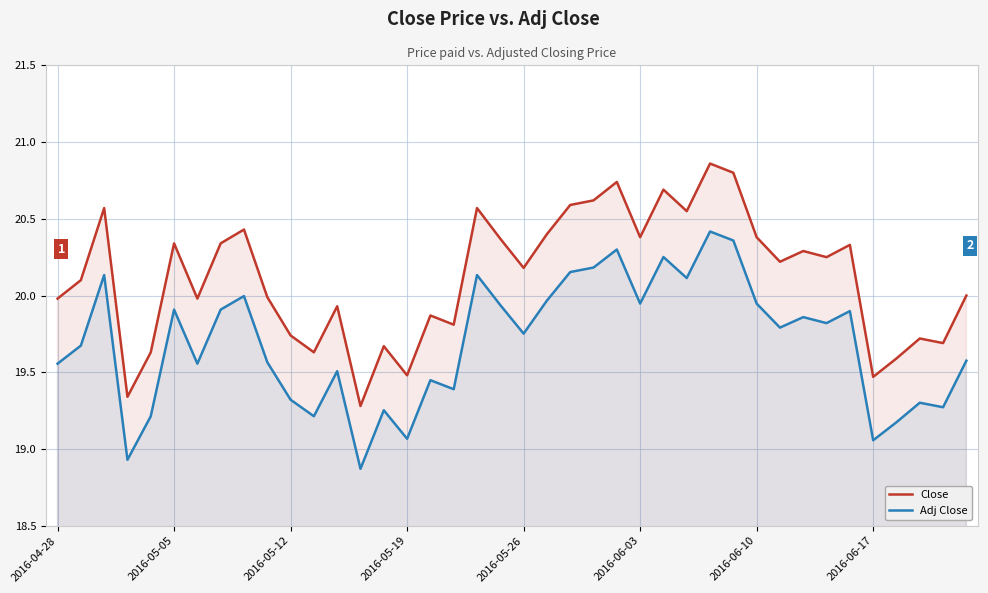

At which label does Adj Close first exceed 19?

2016-04-28